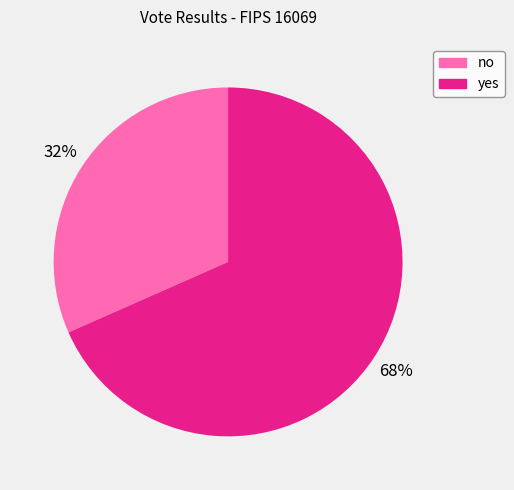

Which slice is the smallest?

no